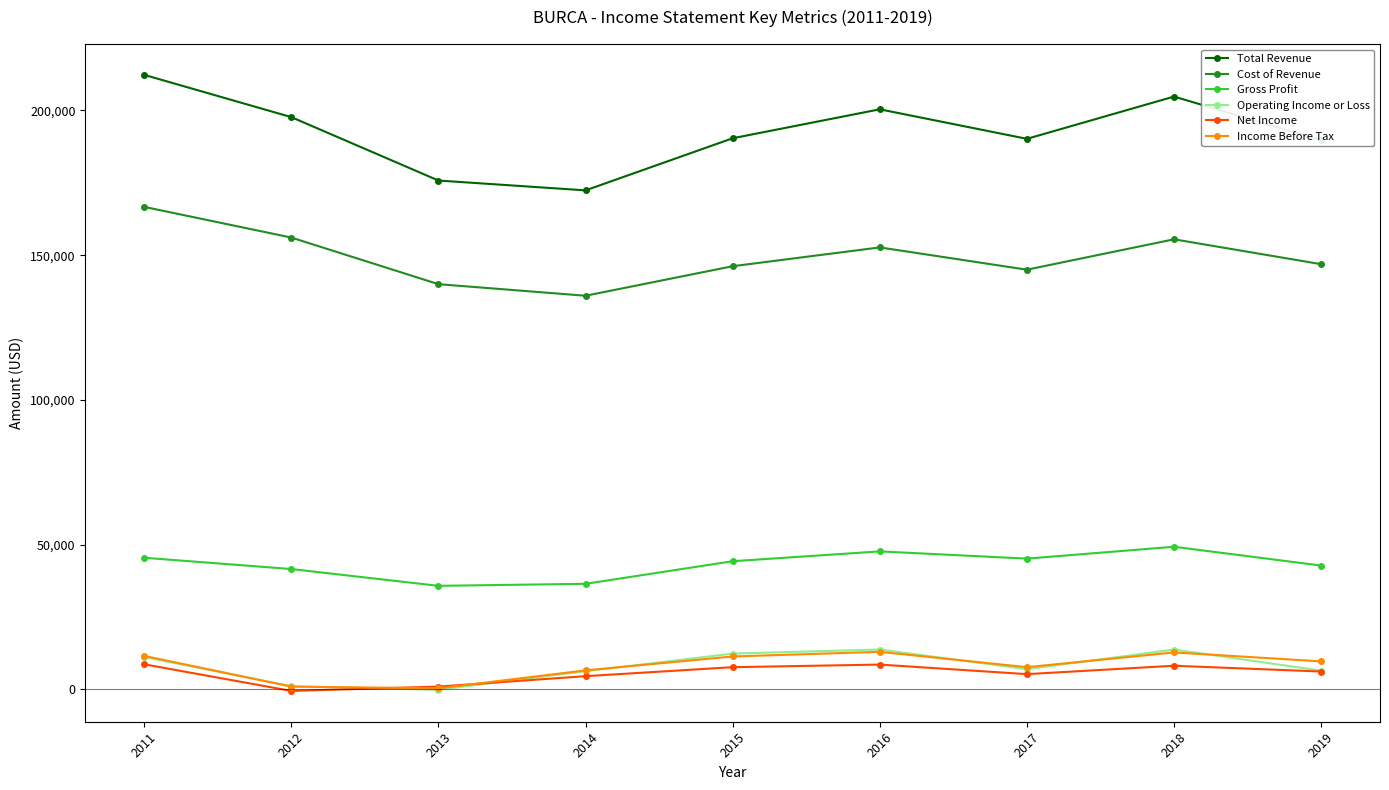

Which series has the largest total across all categories?

Total Revenue